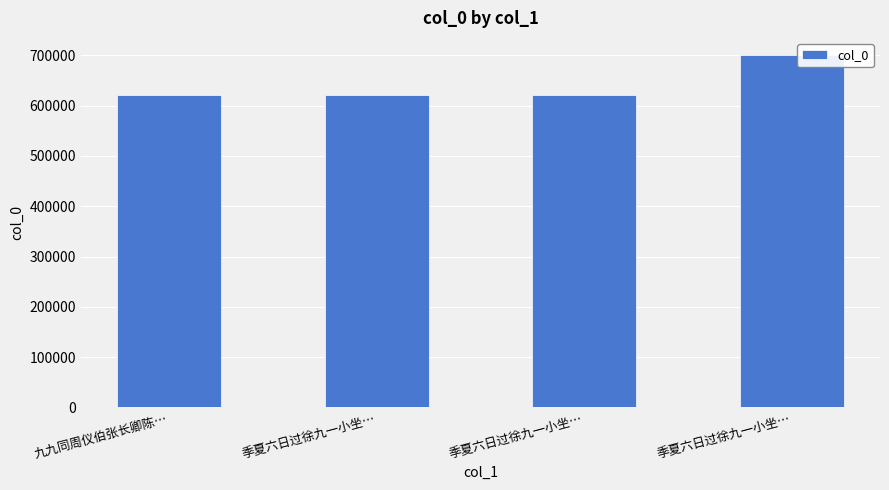

What is the sum of the values at 季夏六日过徐九一小坐… and 季夏六日过徐九一小坐…?

1321740